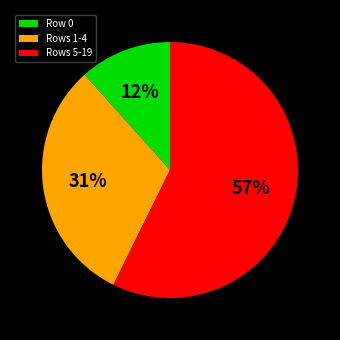

To the nearest percent, what is the average slice percentage?

33%